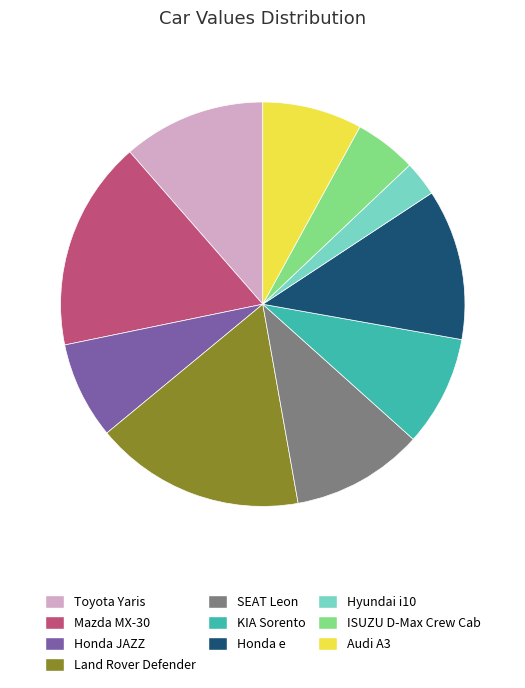

Is there any slice that represents more than half of the pie?

No